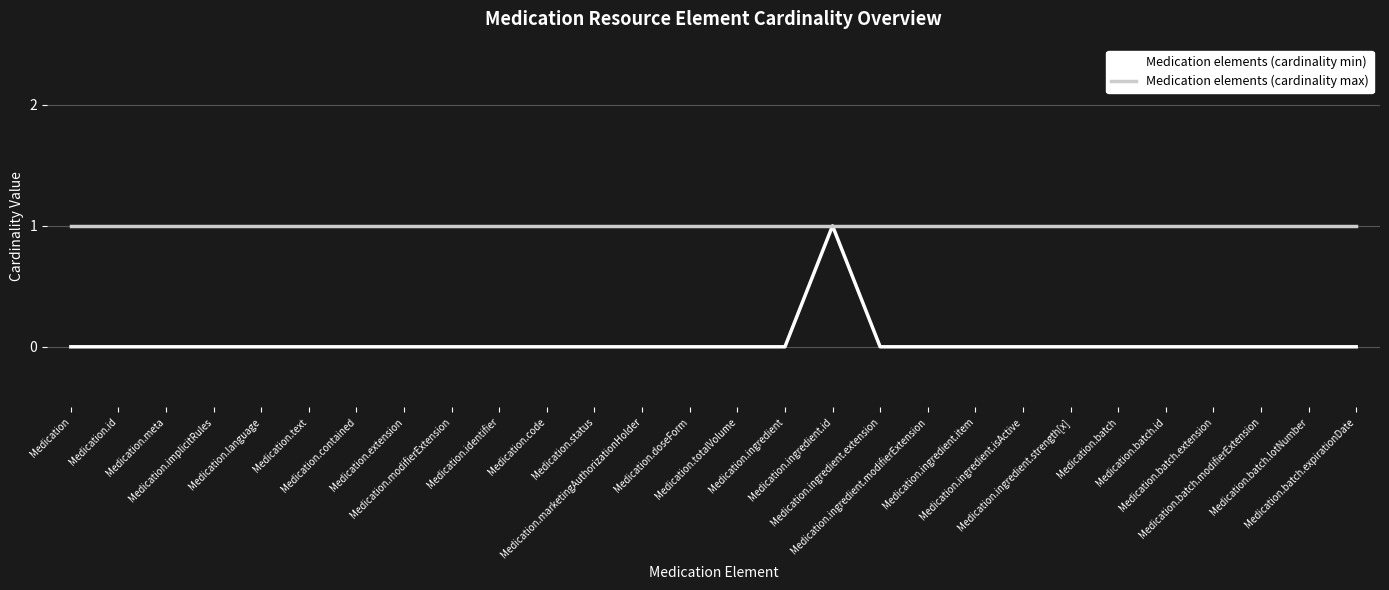

How many Medication elements (cardinality min) values are between 0 and 1?

28